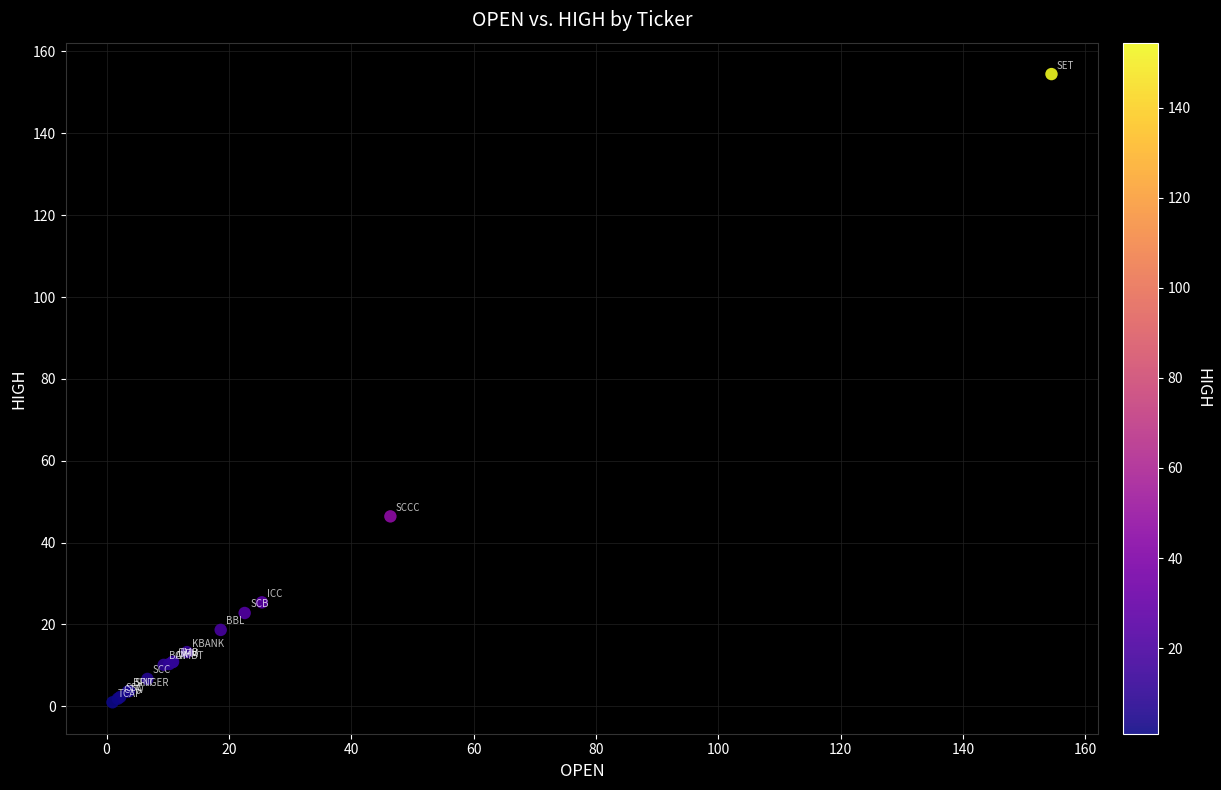

What Y value in the scatter plot is closest to 77?

46.4